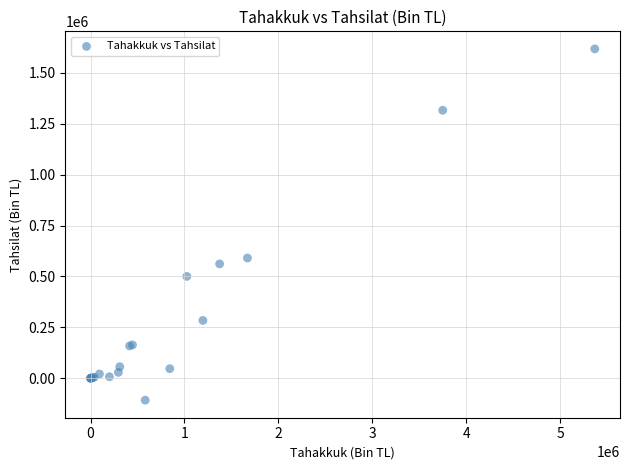

What Y value in the scatter plot is closest to 754876?

590383.1